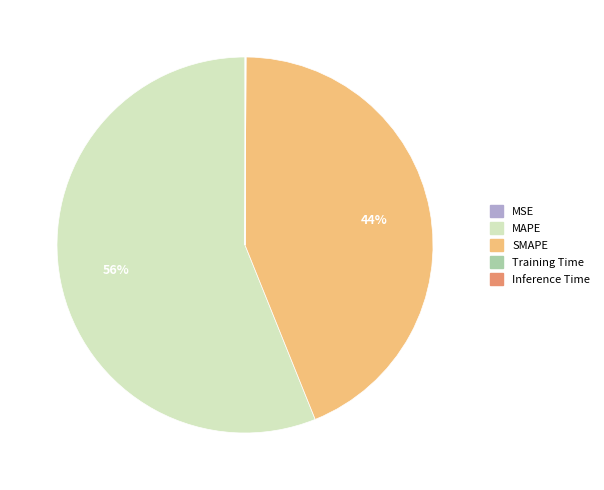

Which slice represents more than half of the pie?

MAPE